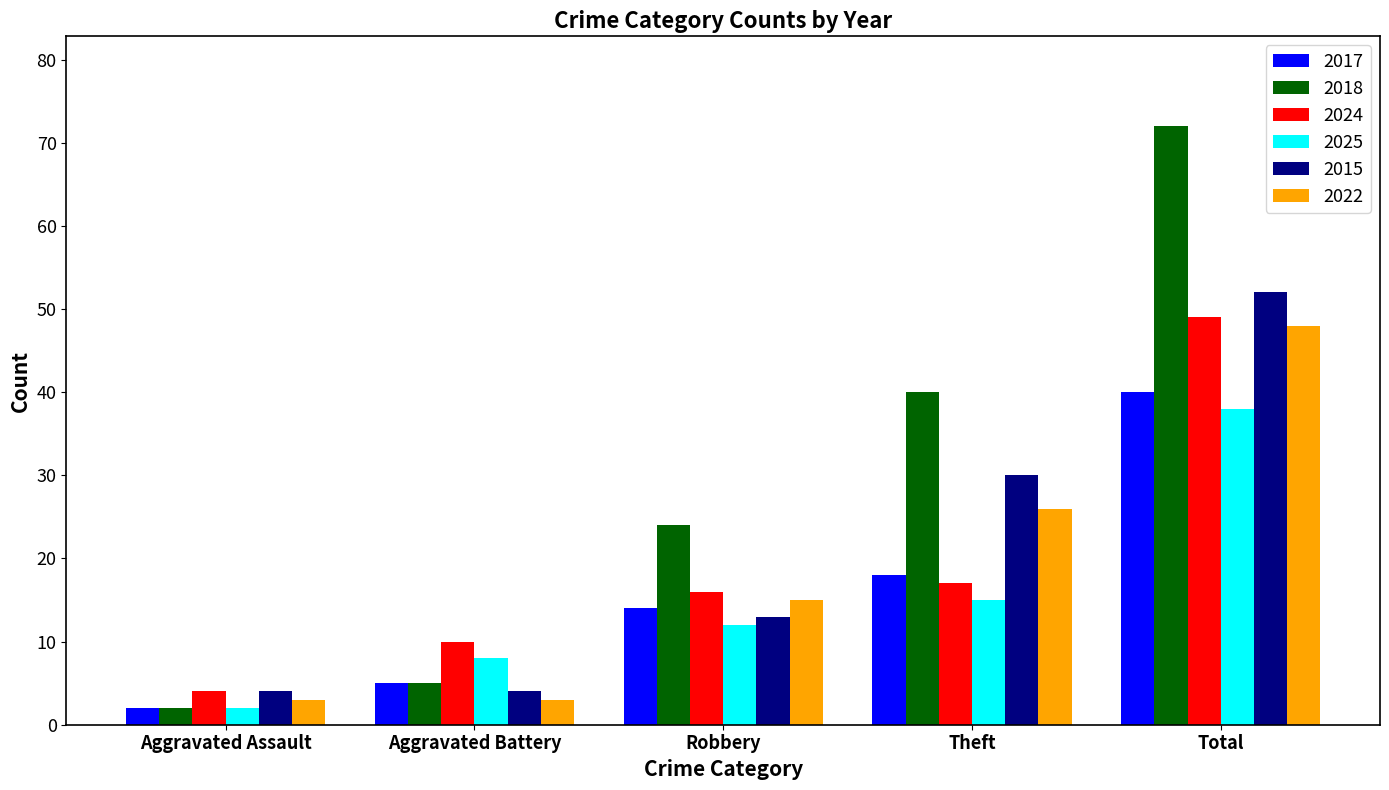

What is the sum of the 2017 values at Theft and Aggravated Battery?

23